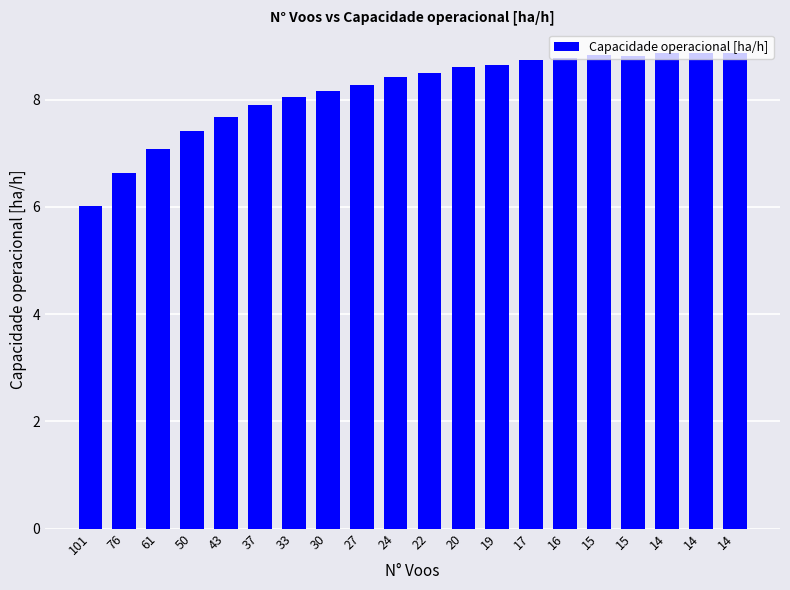

Reading right to left, list all the values displayed in this chart.

8.9	8.9	8.9	8.8	8.8	8.8	8.7	8.7	8.6	8.5	8.4	8.3	8.2	8.0	7.9	7.7	7.4	7.1	6.6	6.0